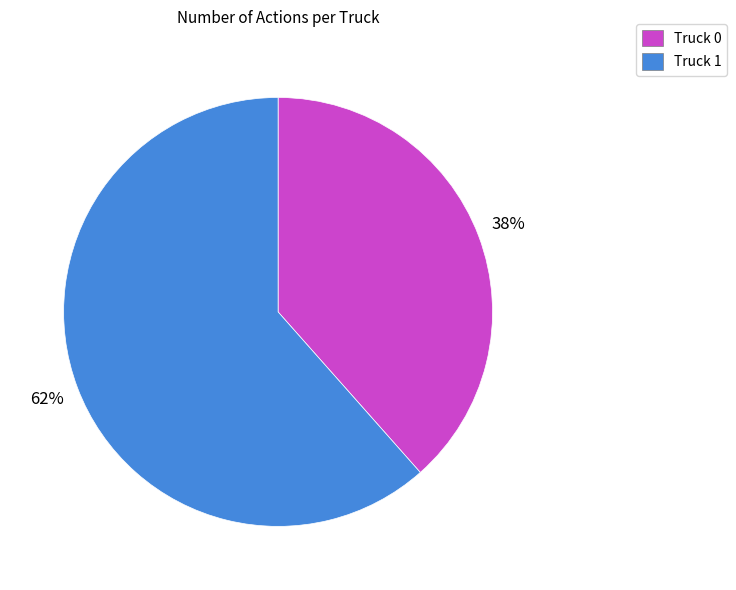

Is it true that Truck 1 is 68% of the pie?

False